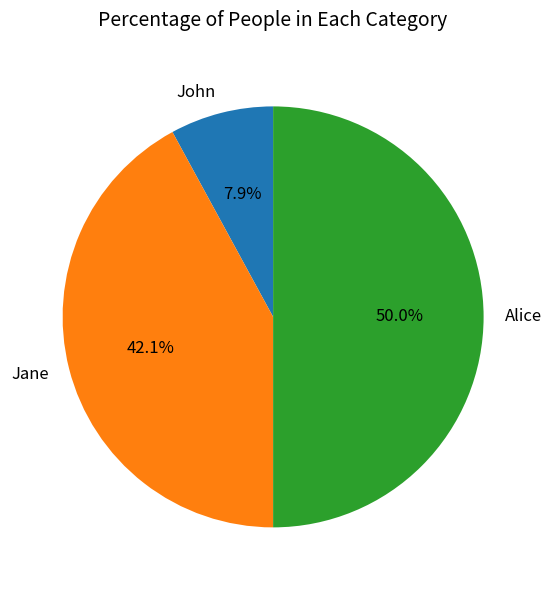

To the nearest percent, what is the average slice percentage?

33%